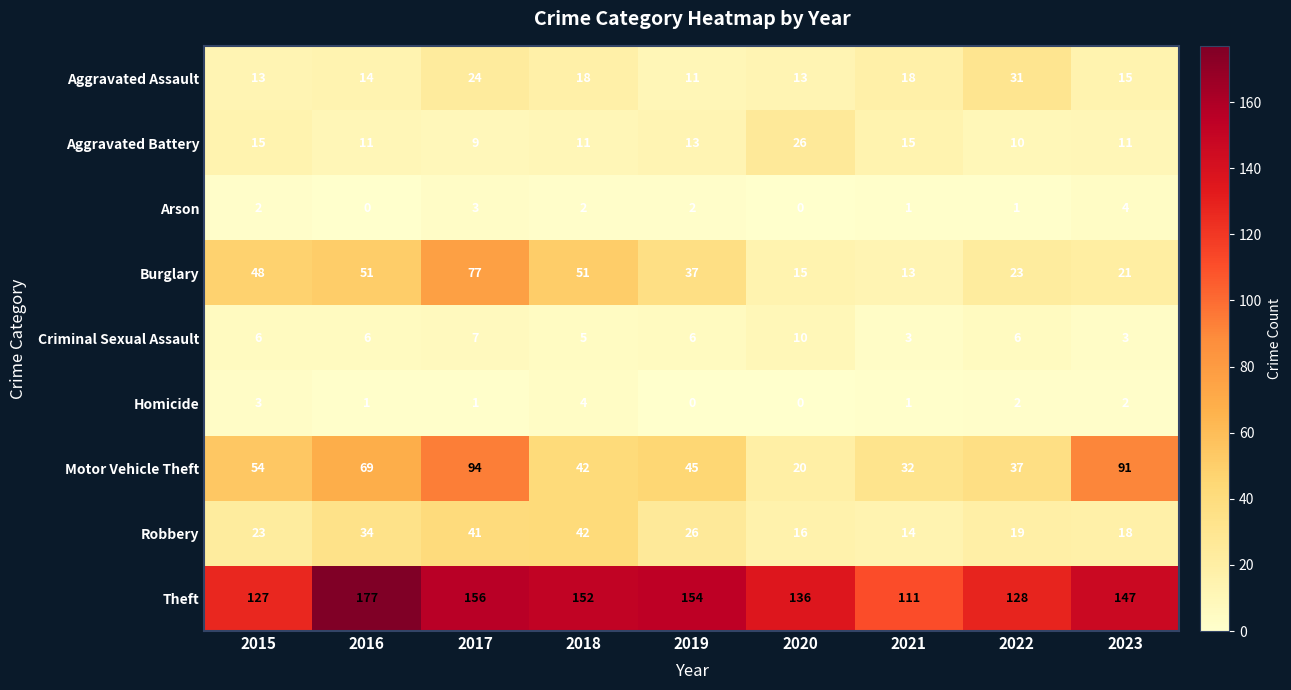

At which category does the chart reach its peak across all series?

2016